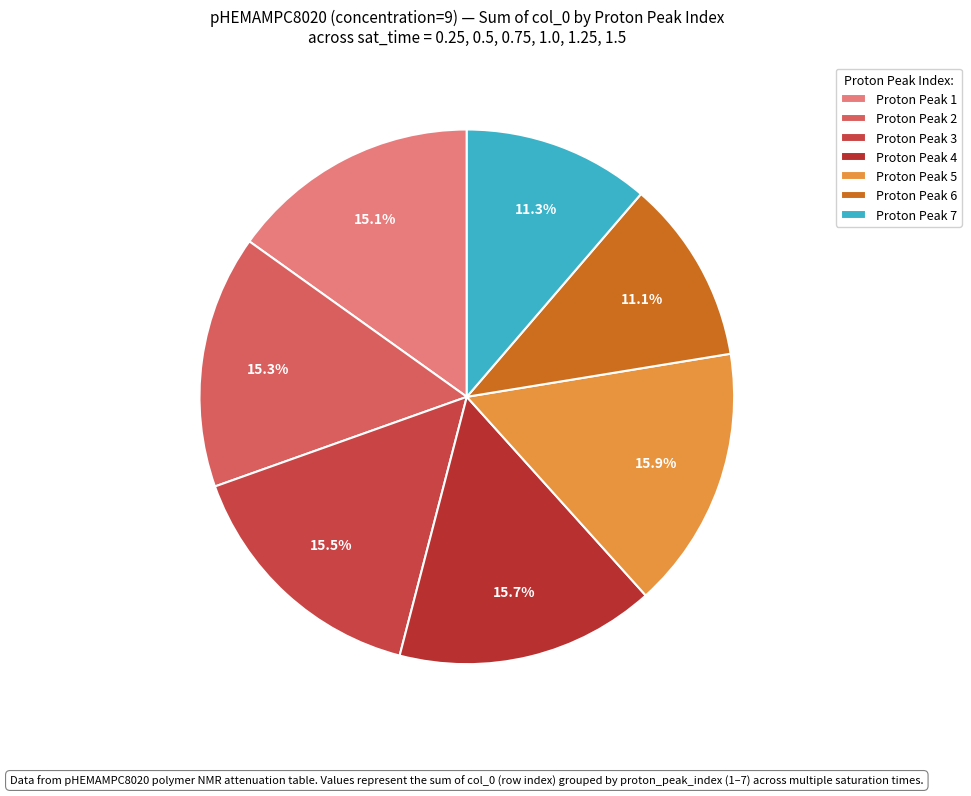

Is there a majority slice in this chart?

No